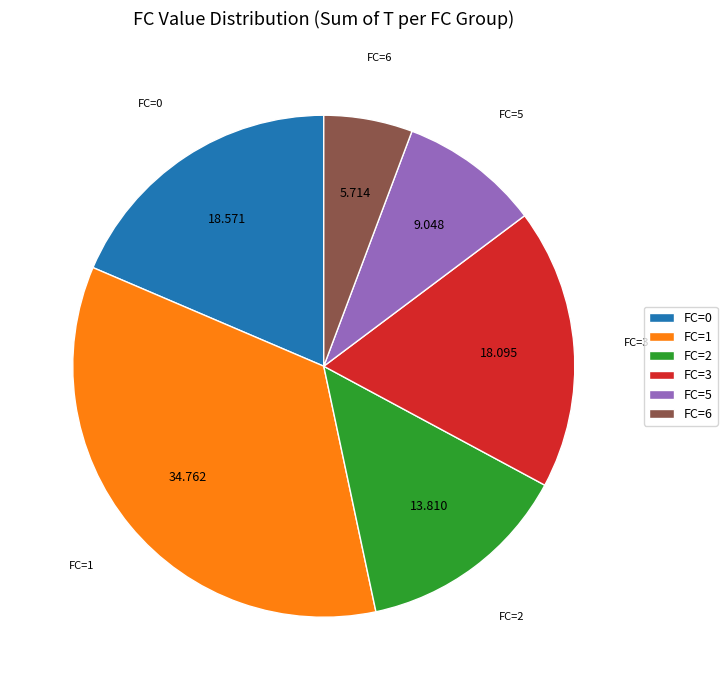

Is there a majority slice in this chart?

No